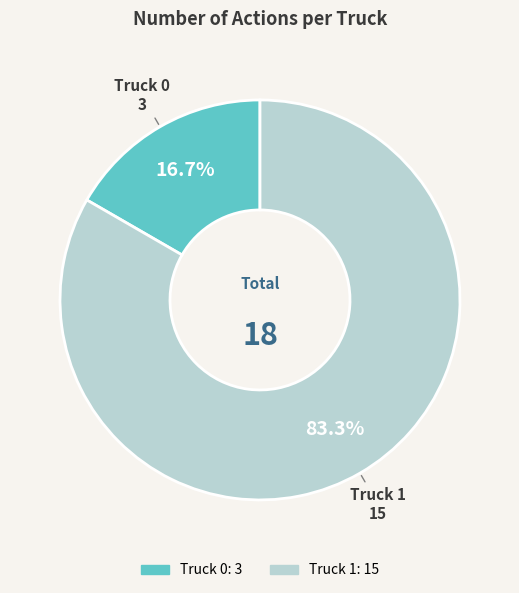

Which slice is the smallest?

Truck 0